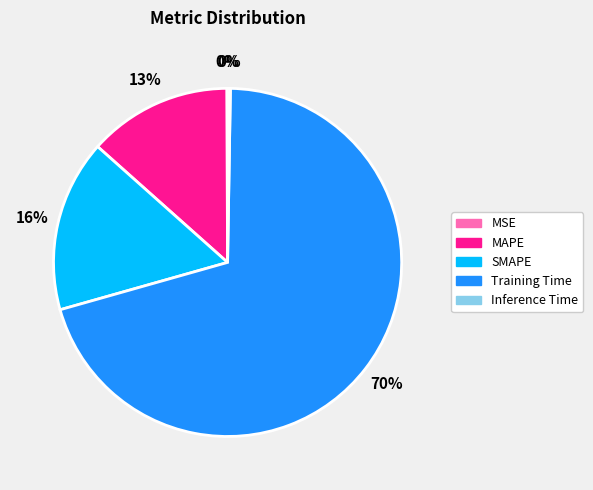

The SMAPE slice represents 1% of the pie. True or false?

False